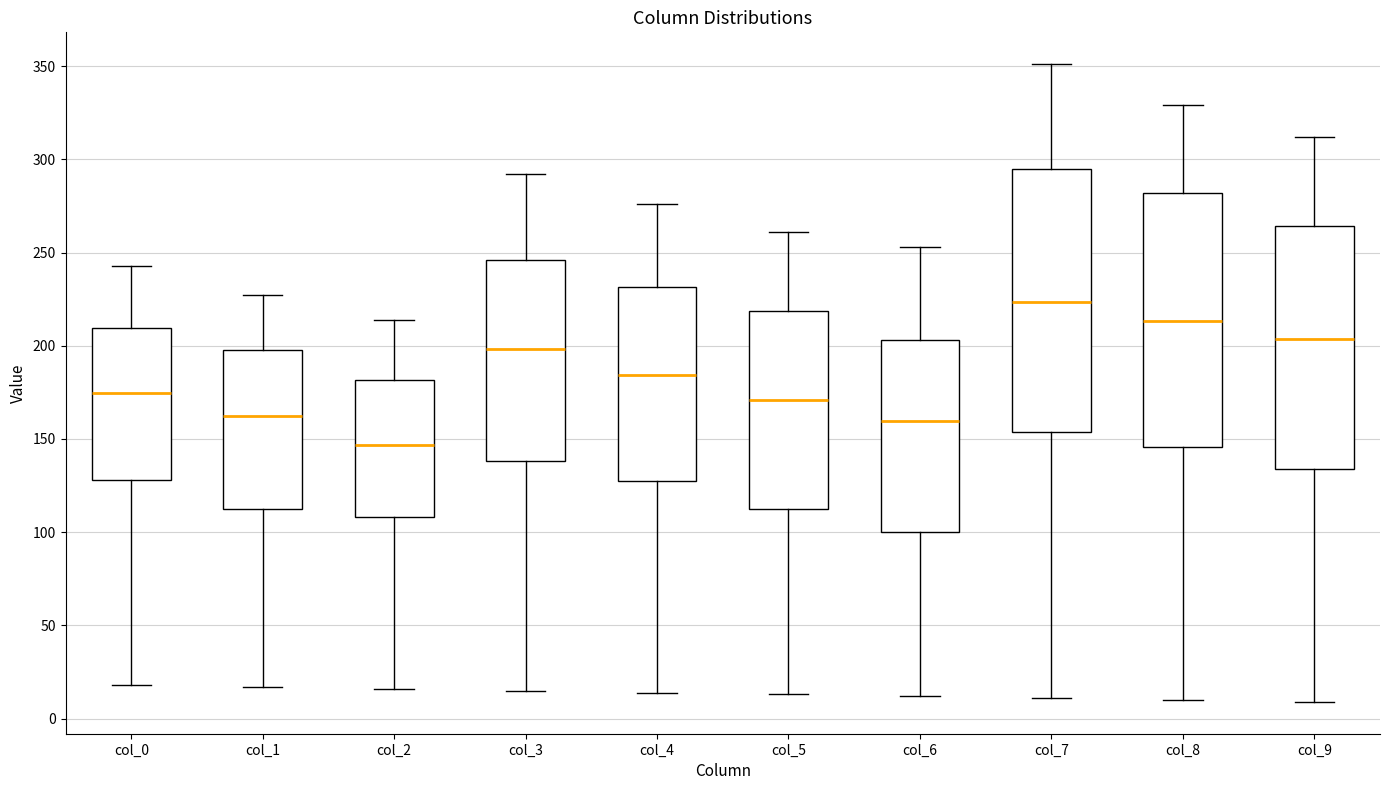

Where does the lower whisker of the box for col_2 end on the y-axis? The values are not printed on the chart, so give them approximately, as read against the axis.

15